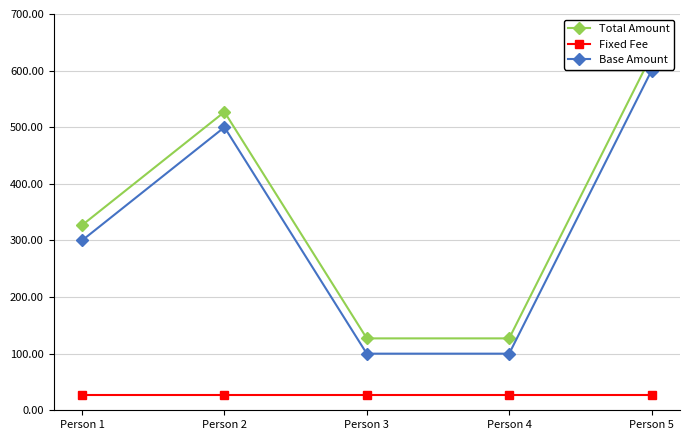

At which label does Total Amount reach its peak?

Person 5